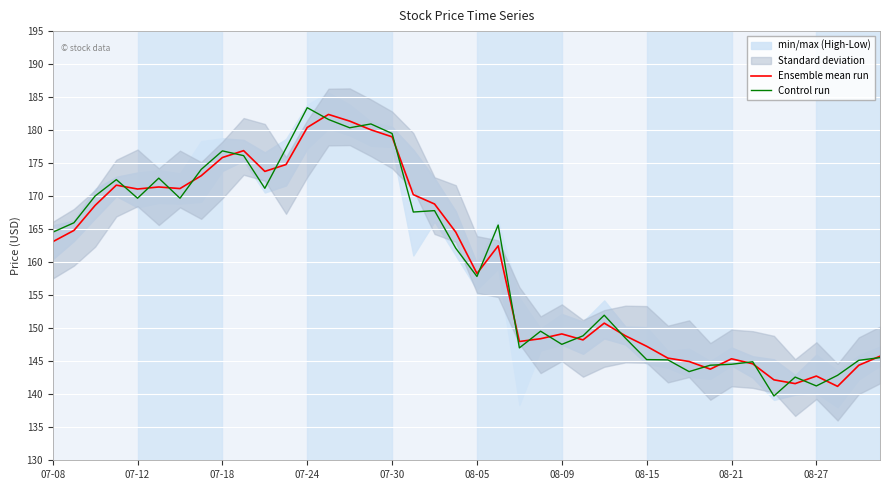

What is the maximum value for Ensemble mean run?

182.4